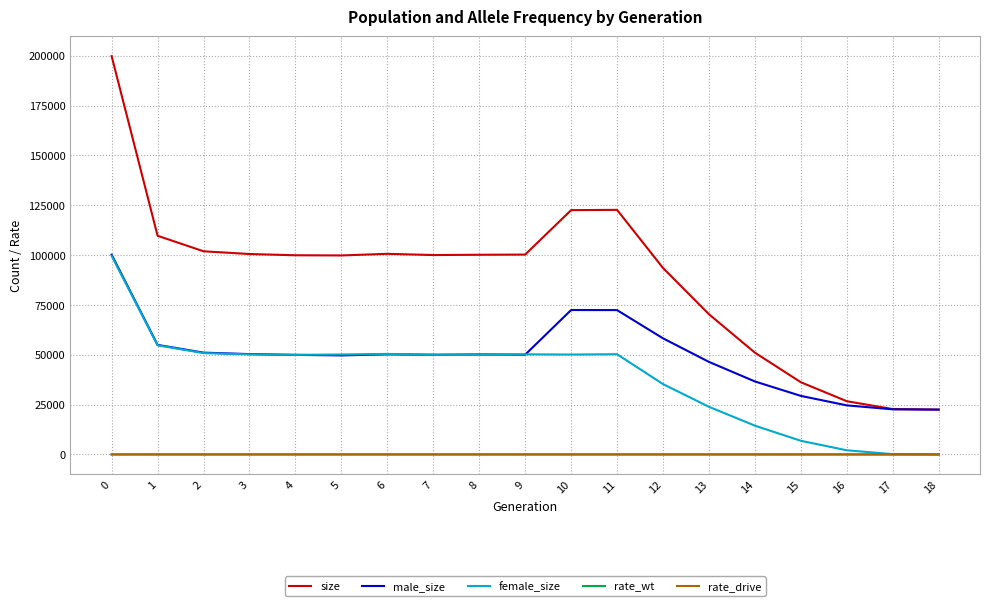

Between 1 and 18, which series saw the biggest shift?

size